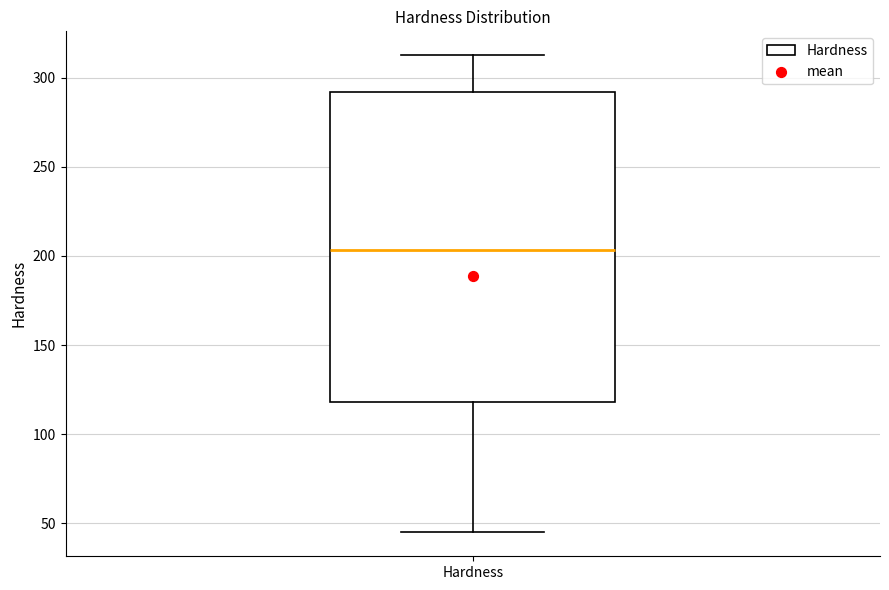

Where does the lower whisker of the box for Hardness end on the y-axis? The values are not printed on the chart, so give them approximately, as read against the axis.

45